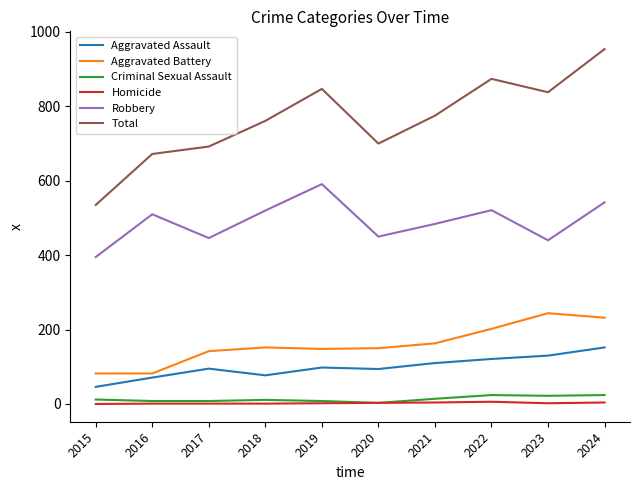

What is the sum of the Criminal Sexual Assault values at 2023 and 2016?

30